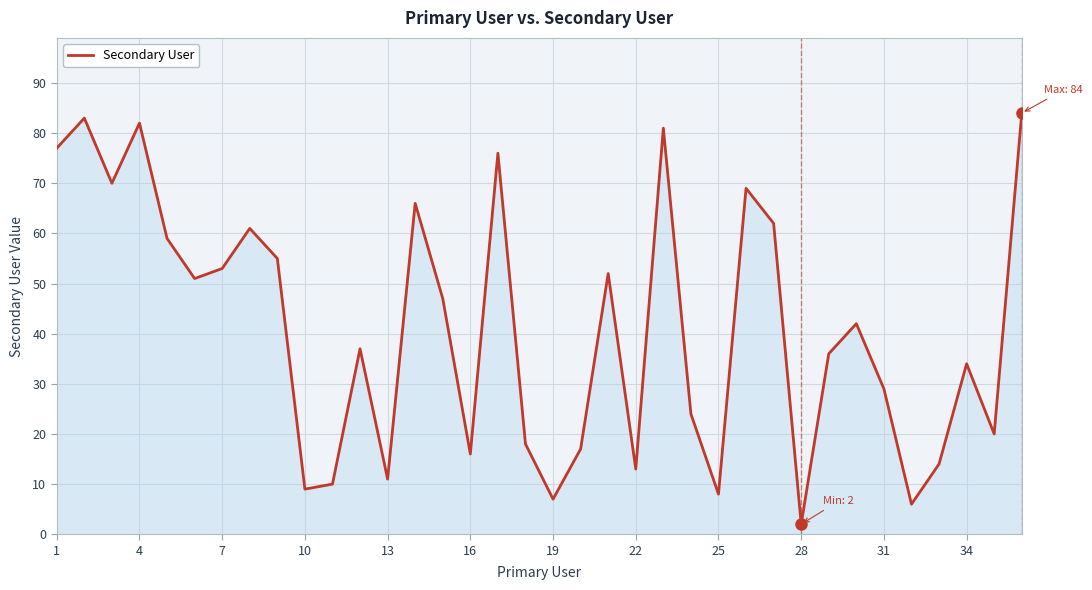

What is the maximum value shown in the chart?

84